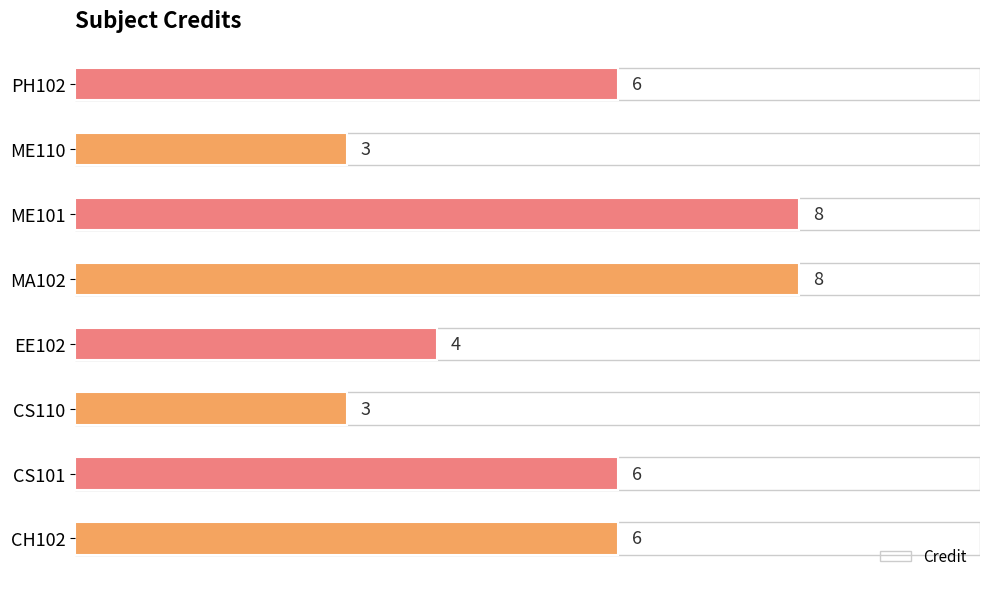

Reading top to bottom, what are all the values shown in this chart?

6	3	8	8	4	3	6	6